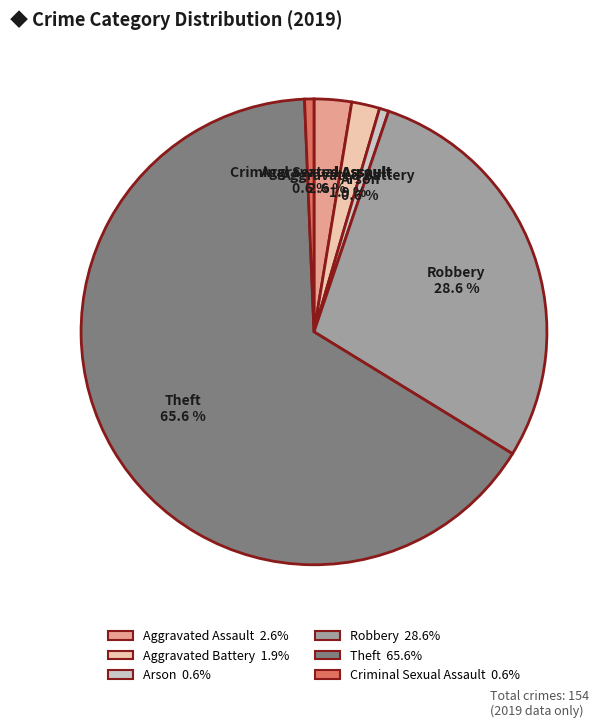

How much of the chart is everything except Aggravated Assault?

97.4%